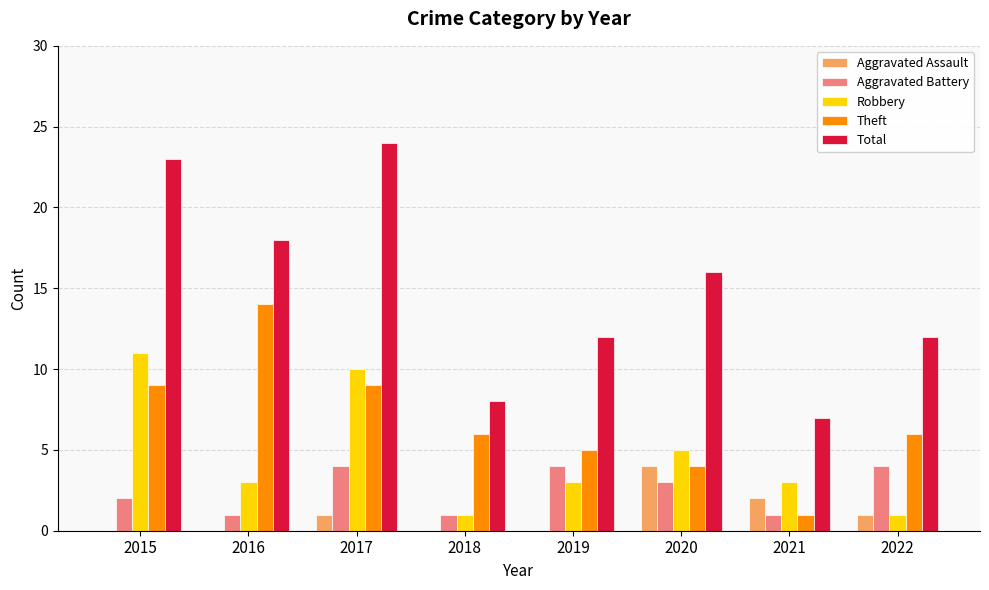

What is the total value across all series at 2022?

24